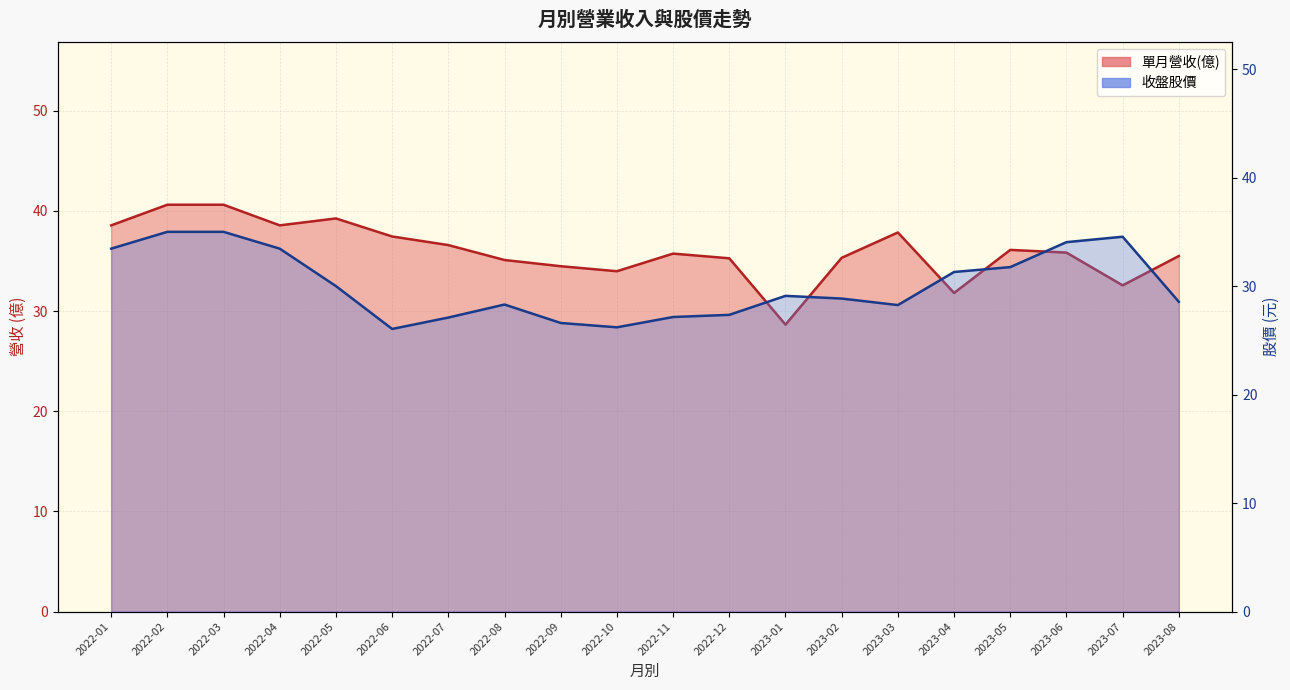

Where do 收盤股價 線 and 單月營收(億) 線 first cross each other?

2022-12 and 2023-01